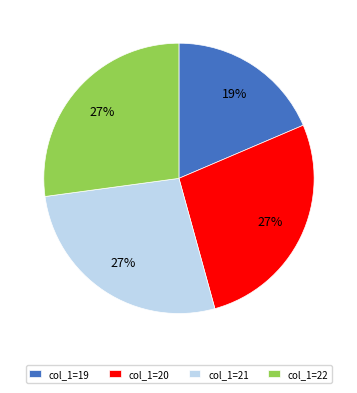

Which category has the smallest portion of the pie?

col_1=19